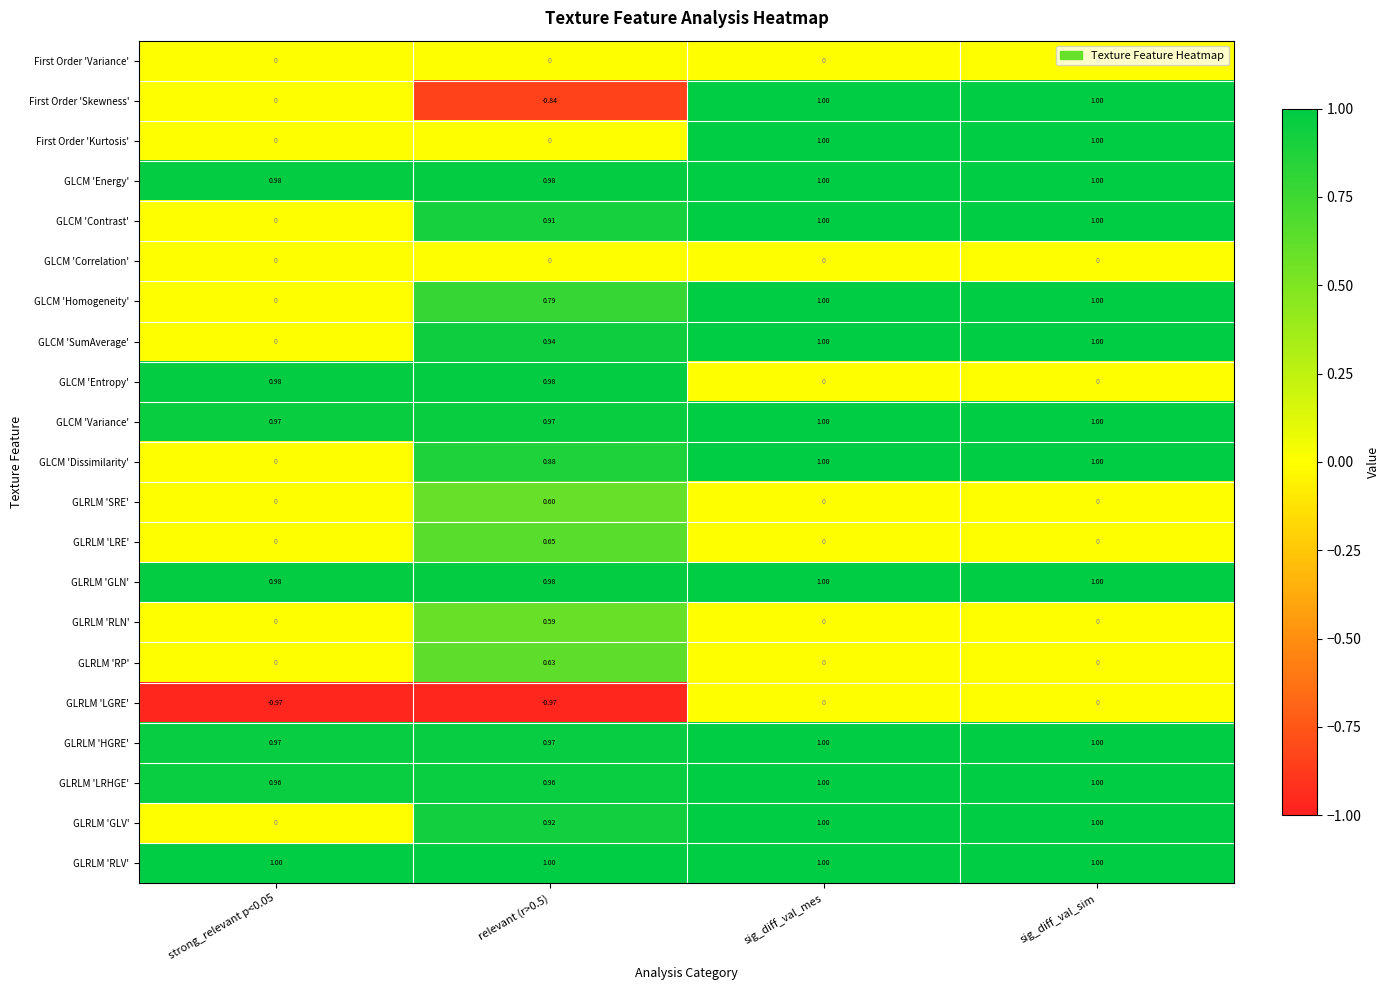

Which series has the largest total across all categories?

GLRLM 'RLV'